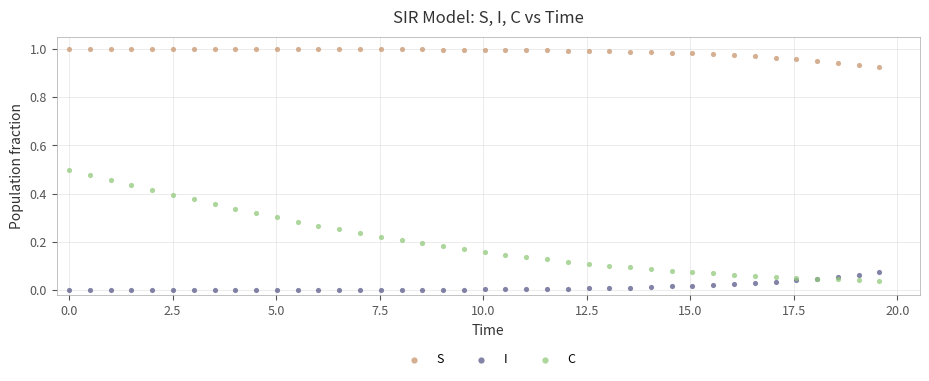

Which series reaches the minimum Y coordinate?

I